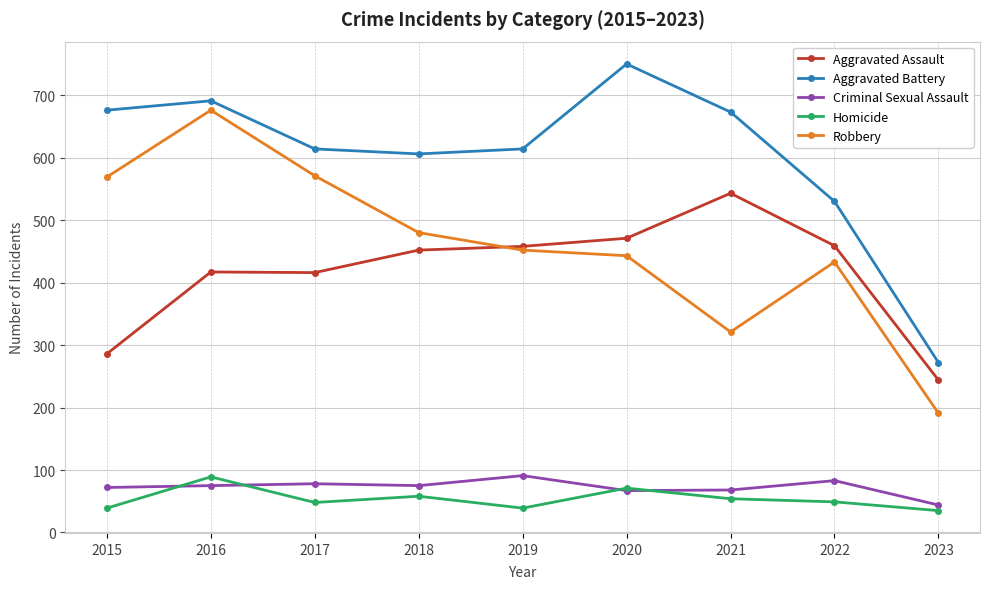

True or false: Aggravated Battery has more than 0 points higher than both neighbors.

True